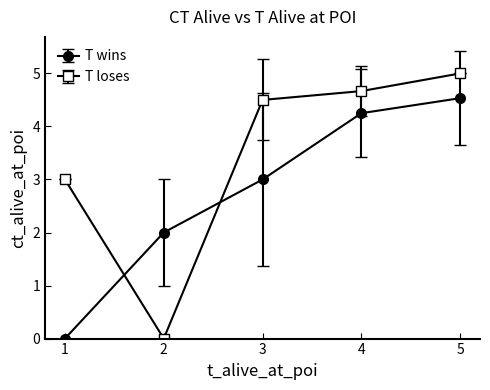

Which series has the largest range (max minus min)?

T loses